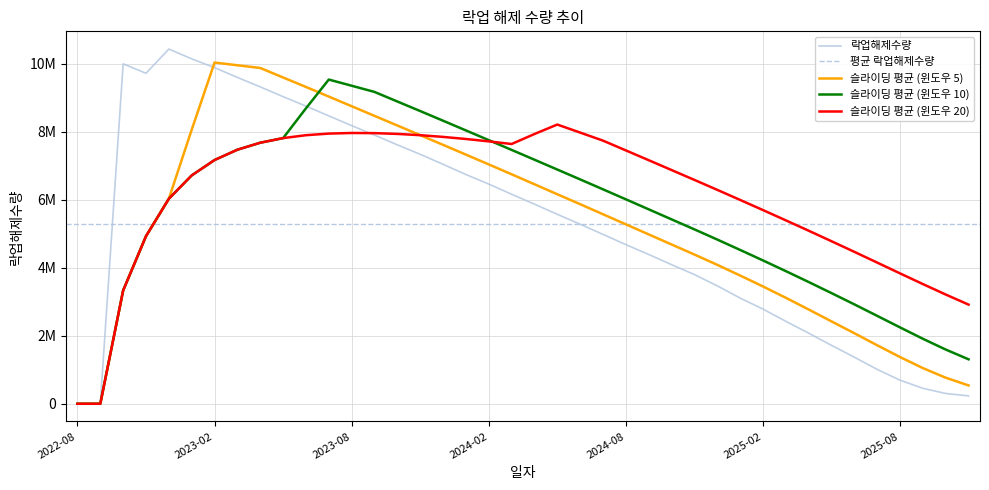

How many points are lower than both their immediate neighbors (excluding endpoints)?

1